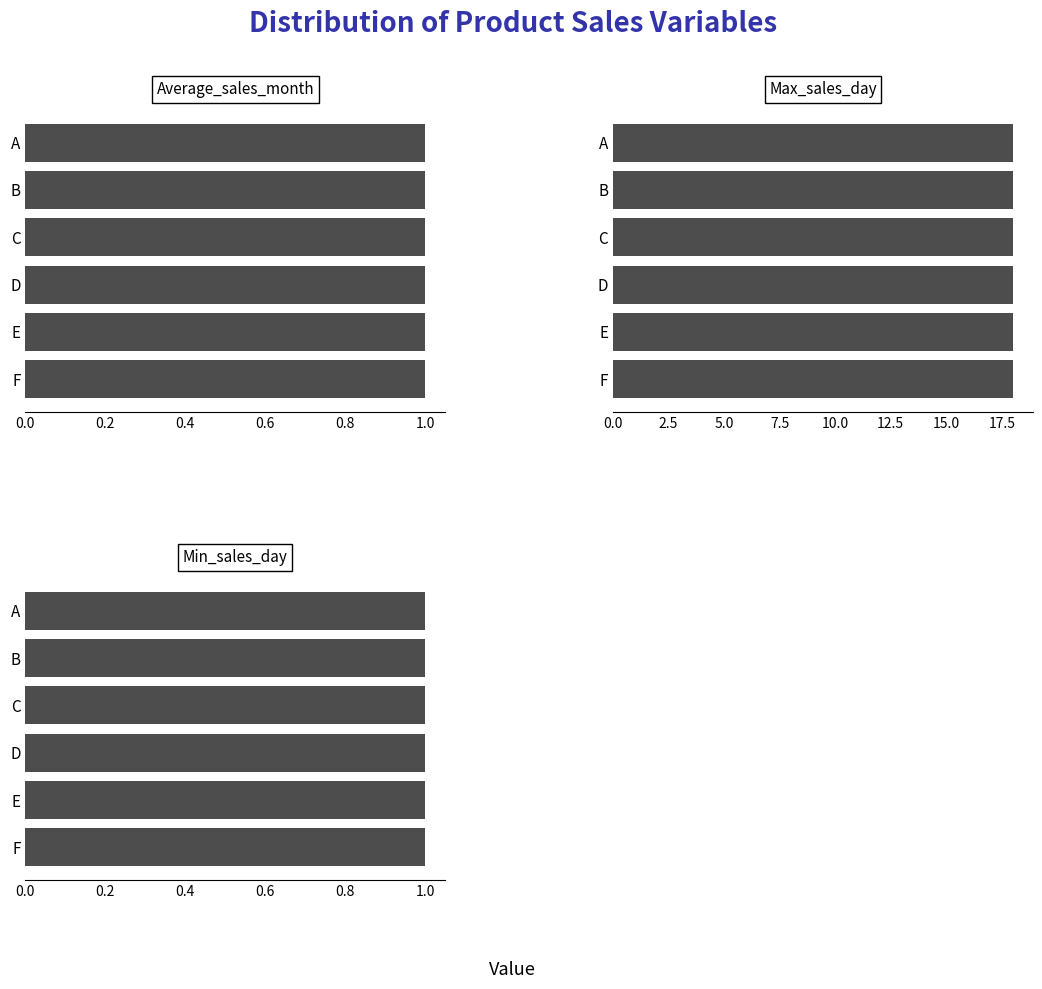

How many groups of bars are there?

6